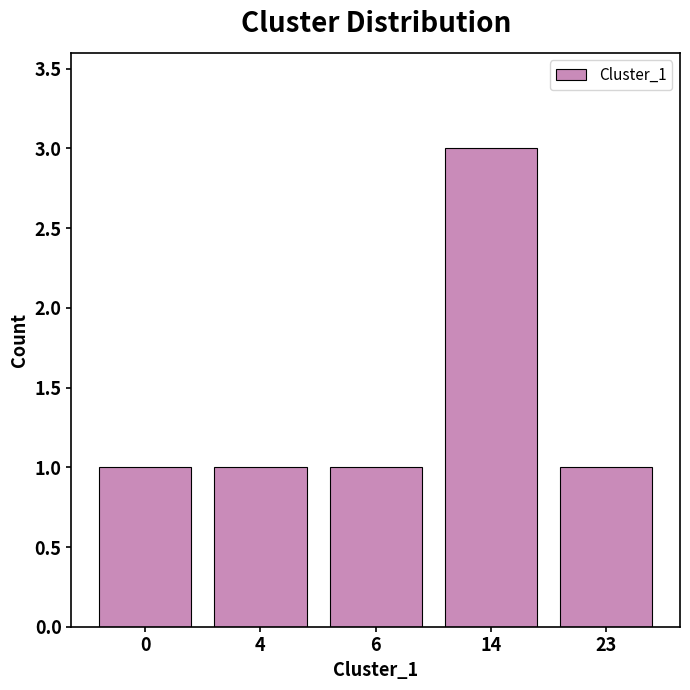

The value at 14 is 3. True or false?

True